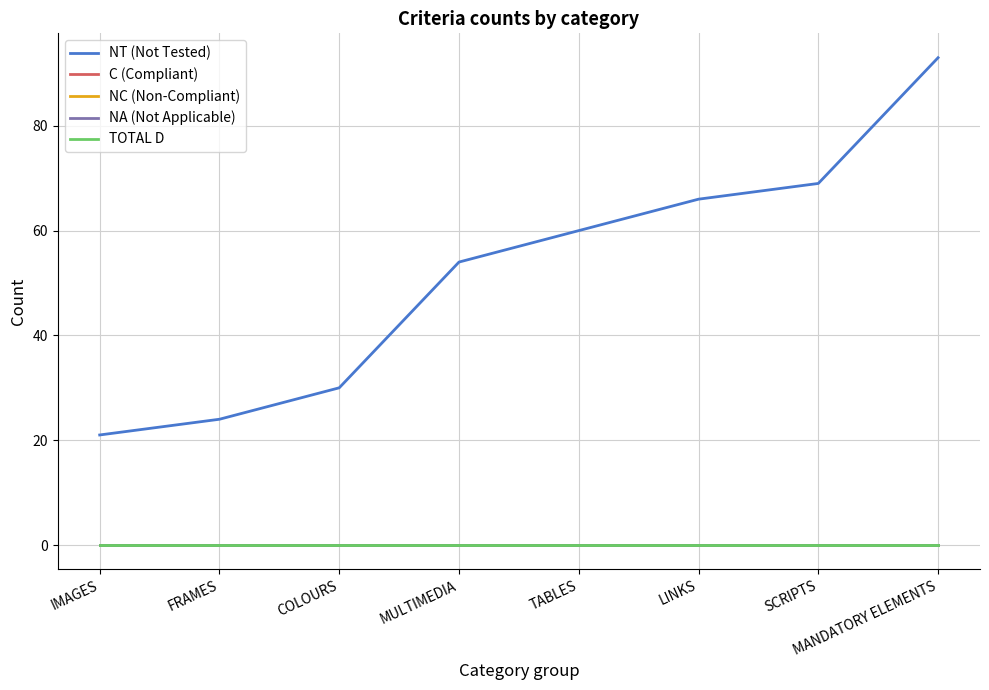

Reading right to left, what are all the values shown in this chart?

NT (Not Tested): MANDATORY ELEMENTS=93	SCRIPTS=69	LINKS=66	TABLES=60	MULTIMEDIA=54	COLOURS=30	FRAMES=24	IMAGES=21
C (Compliant): MANDATORY ELEMENTS=0	SCRIPTS=0	LINKS=0	TABLES=0	MULTIMEDIA=0	COLOURS=0	FRAMES=0	IMAGES=0
NC (Non-Compliant): MANDATORY ELEMENTS=0	SCRIPTS=0	LINKS=0	TABLES=0	MULTIMEDIA=0	COLOURS=0	FRAMES=0	IMAGES=0
NA (Not Applicable): MANDATORY ELEMENTS=0	SCRIPTS=0	LINKS=0	TABLES=0	MULTIMEDIA=0	COLOURS=0	FRAMES=0	IMAGES=0
TOTAL D: MANDATORY ELEMENTS=0	SCRIPTS=0	LINKS=0	TABLES=0	MULTIMEDIA=0	COLOURS=0	FRAMES=0	IMAGES=0